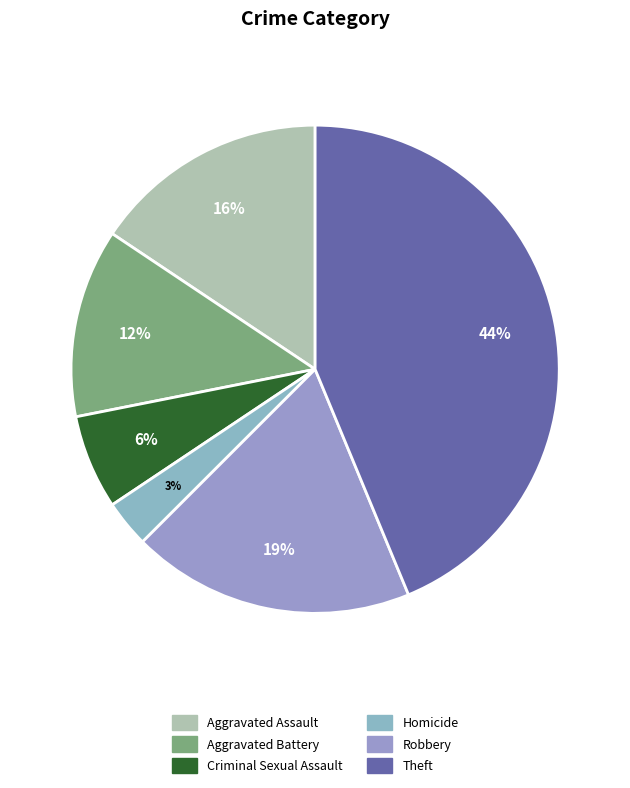

Is there a majority slice in this chart?

No